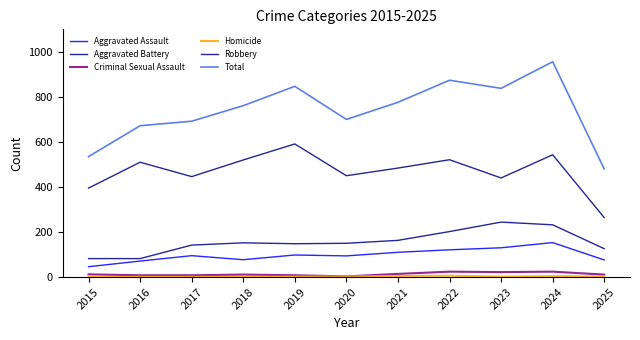

Does the chart have visible grid lines?

No